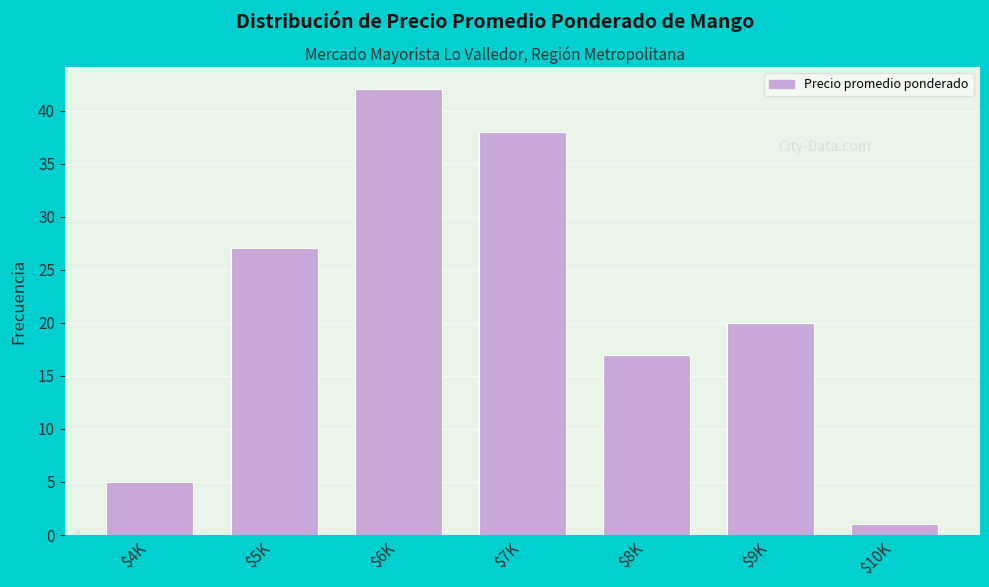

Reading left to right, list all the values displayed in this chart.

5	27	42	38	17	20	1